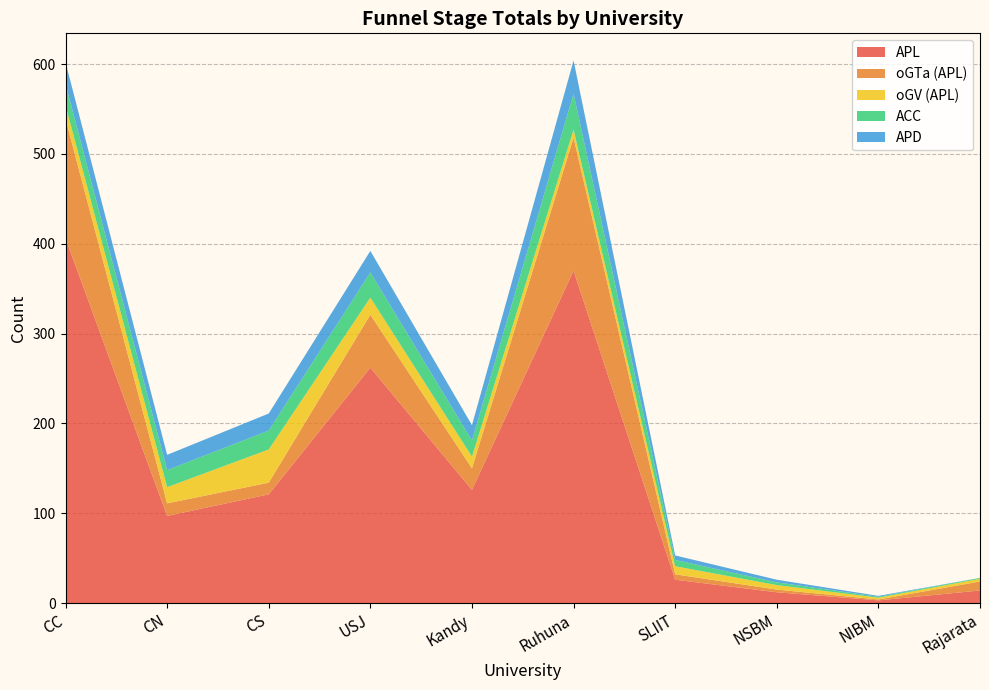

Reading left to right, transcribe all the data shown in this chart.

APL: 406	97	121	262	126	370	26	12	3	14
oGTa (APL): 133	14	13	59	24	148	6	3	1	10
oGV (APL): 15	18	37	19	13	9	9	5	2	3
ACC: 24	19	21	28	18	40	7	3	1	1
APD: 24	17	19	24	17	37	5	3	1	0